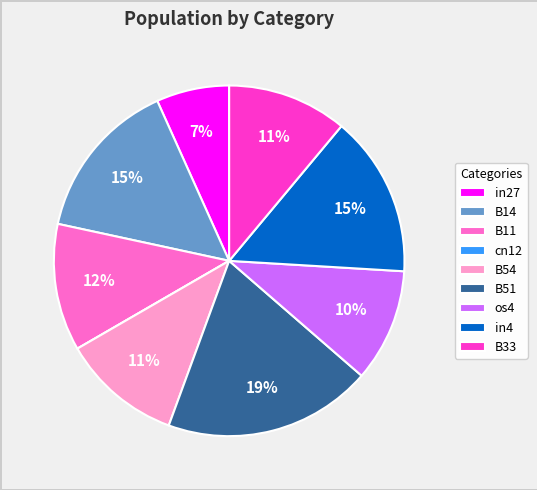

To the nearest percent, what is the average slice percentage?

11%